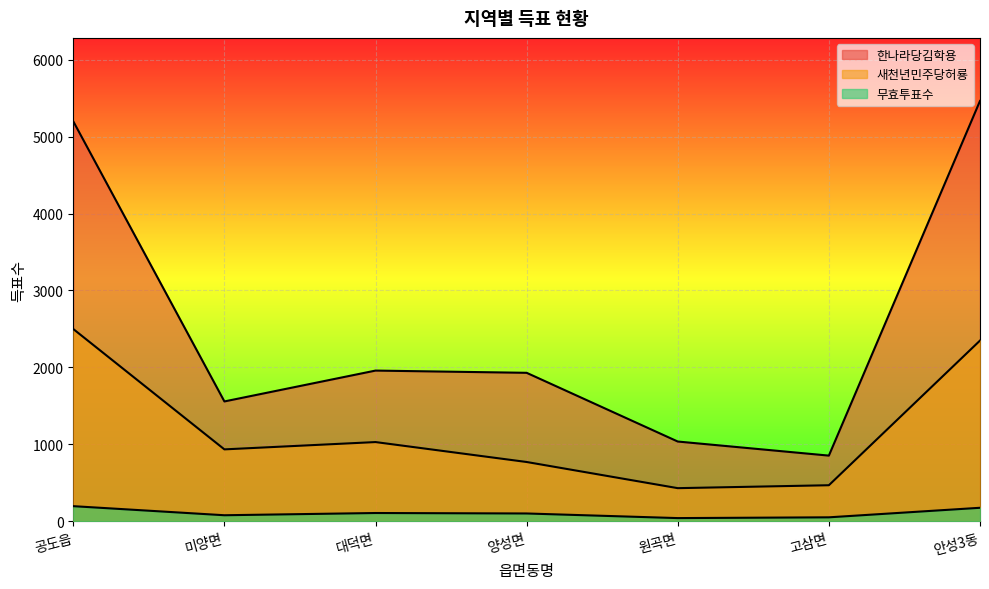

Reading left to right, extract all data points from this chart.

한나라당김학용: 5198	1558	1959	1930	1037	854	5463
새천년민주당허룡: 2499	935	1030	771	431	469	2349
무효투표수: 197	79	108	102	42	52	176